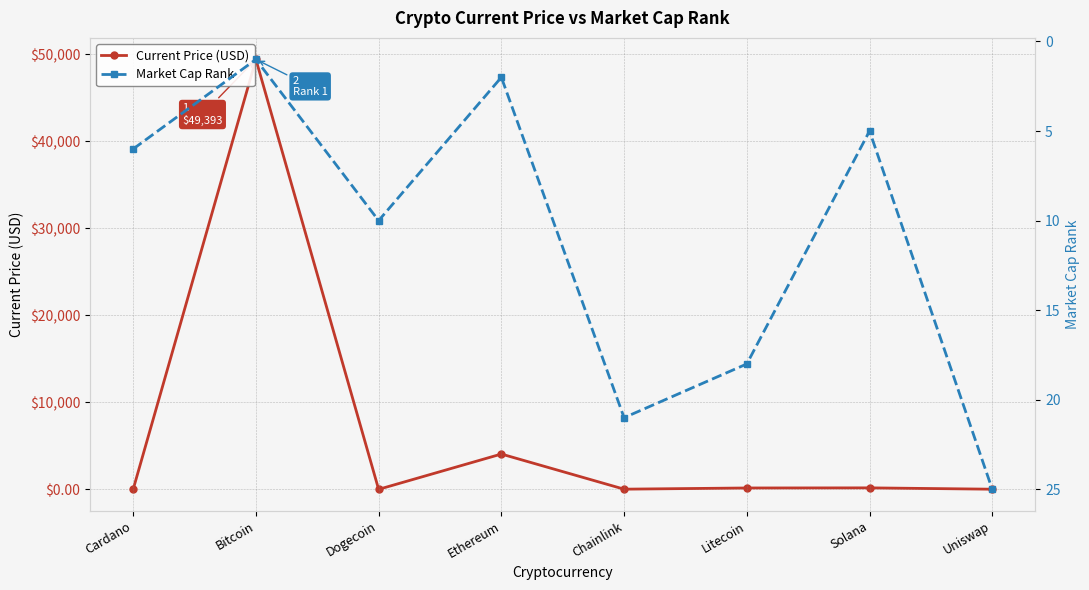

What is the total value across all series at Chainlink?

40.7